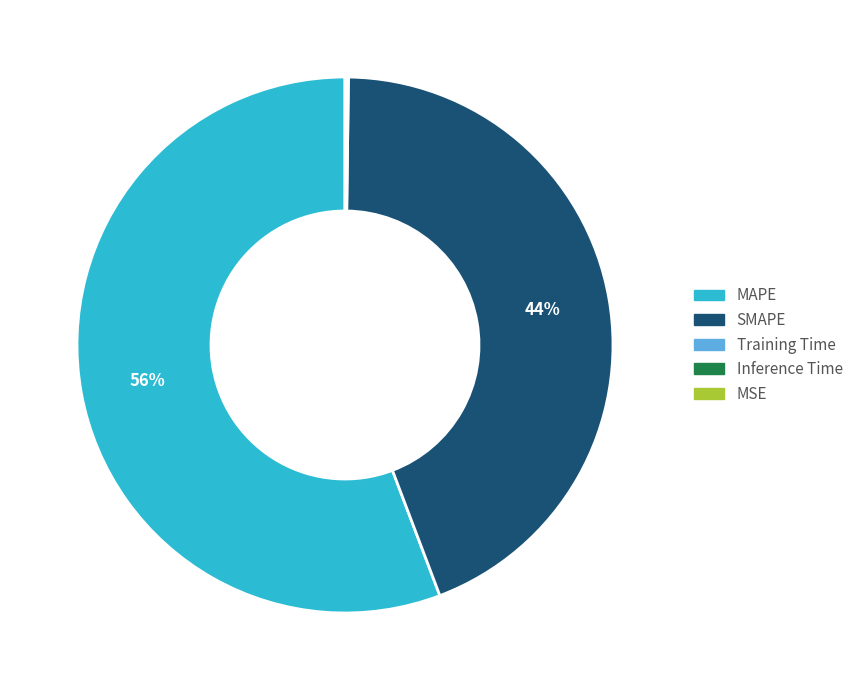

Which slice represents more than half of the pie?

MAPE